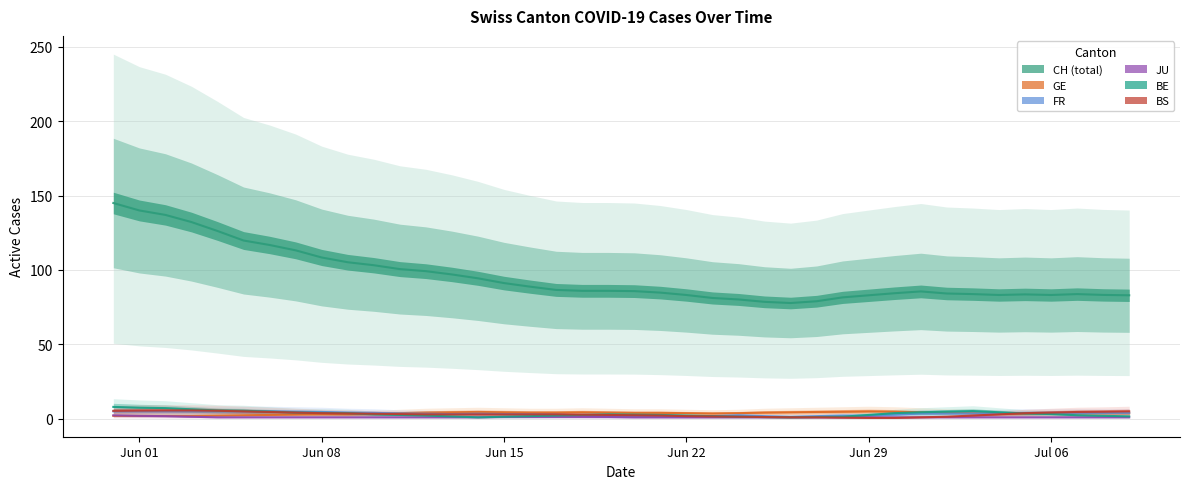

How many data points in JU are above 1?

3